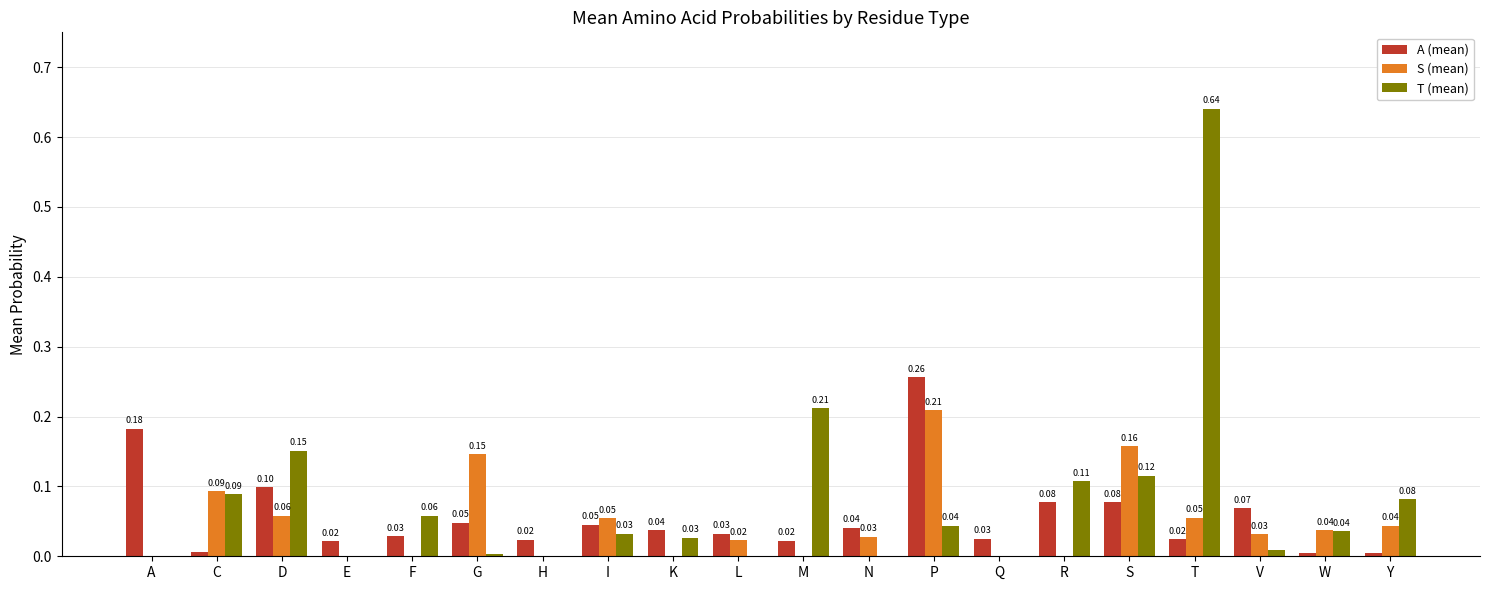

Between Q and V, which series saw the biggest shift?

A (mean)